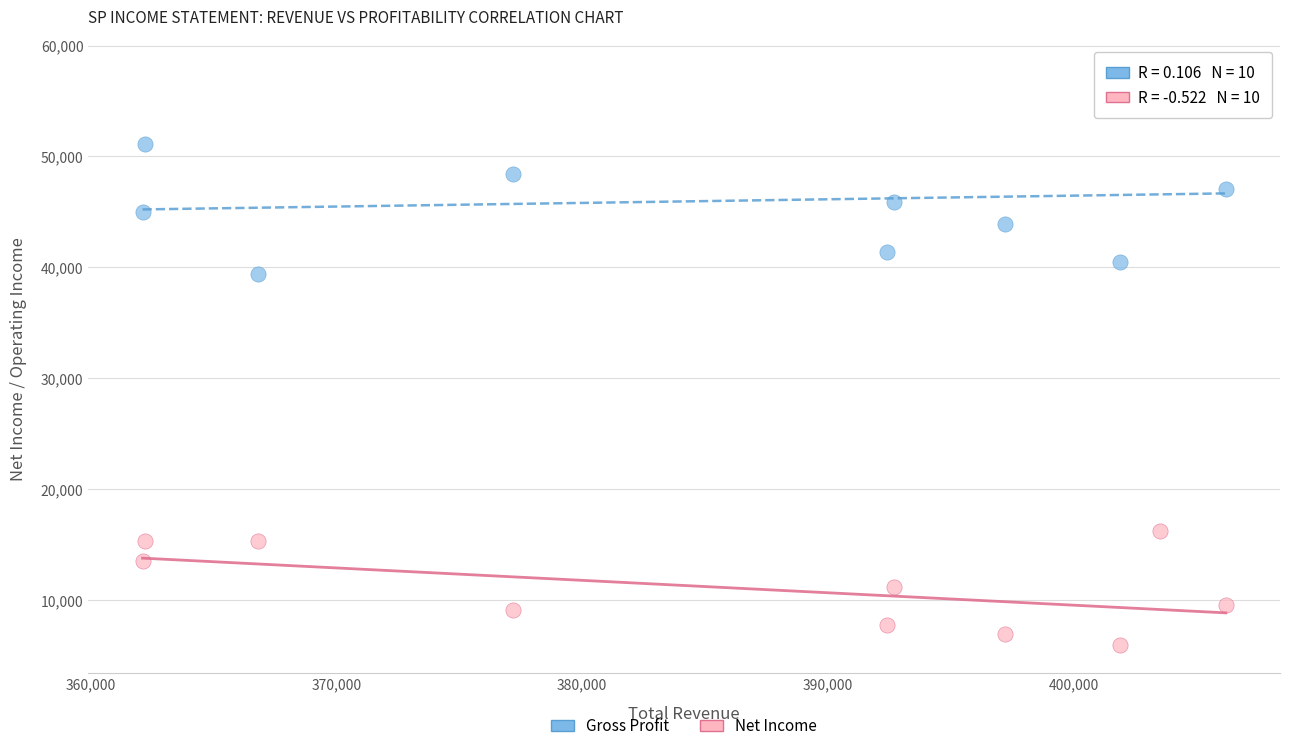

What is the X range (max minus min) for the scatter plot?

44100